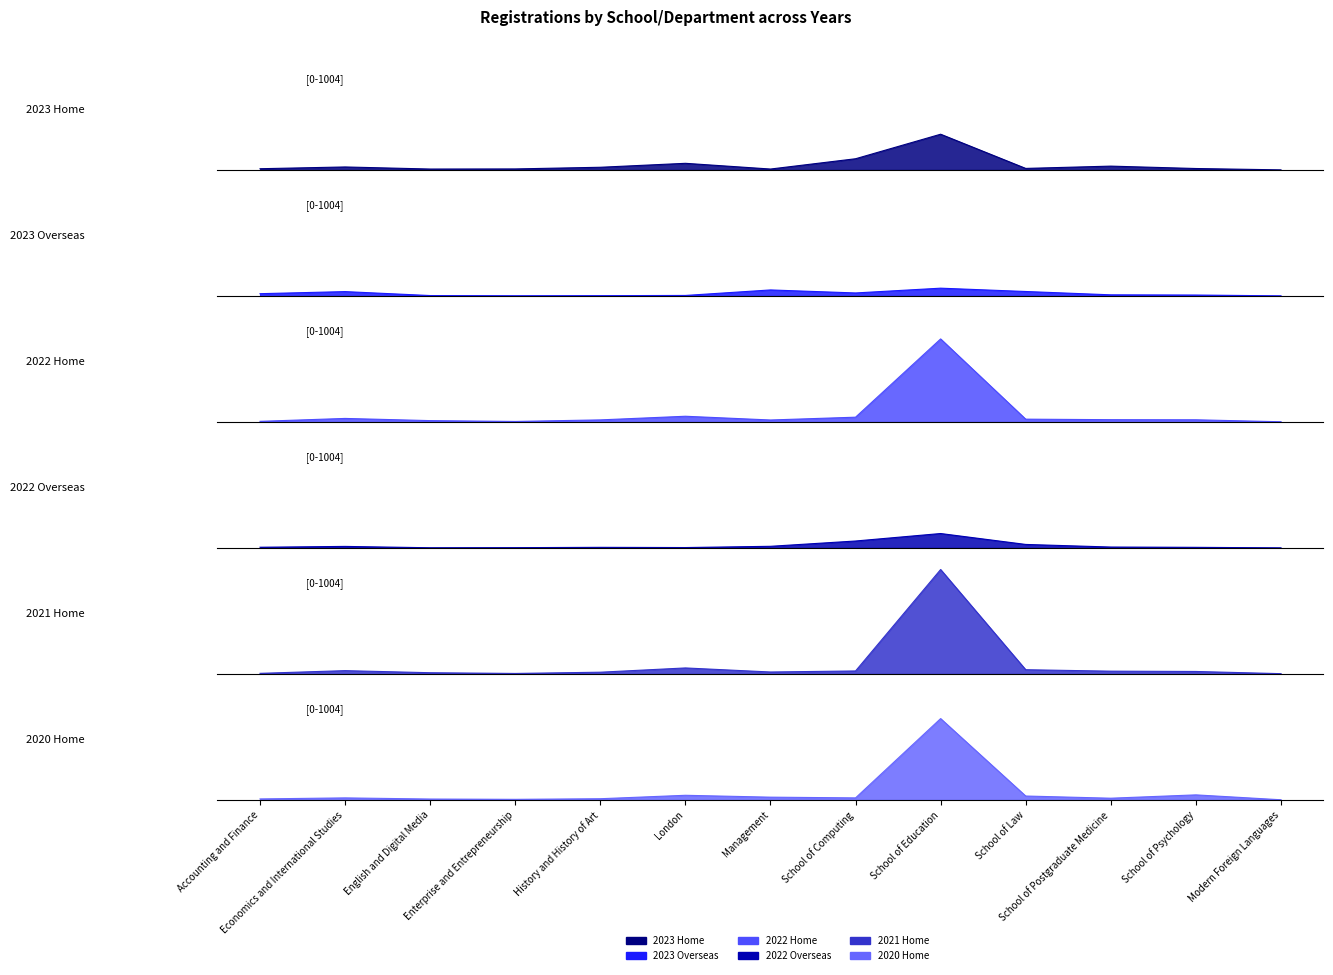

The value of 2023 Home at School of Postgraduate Medicine is 10. True or false?

False